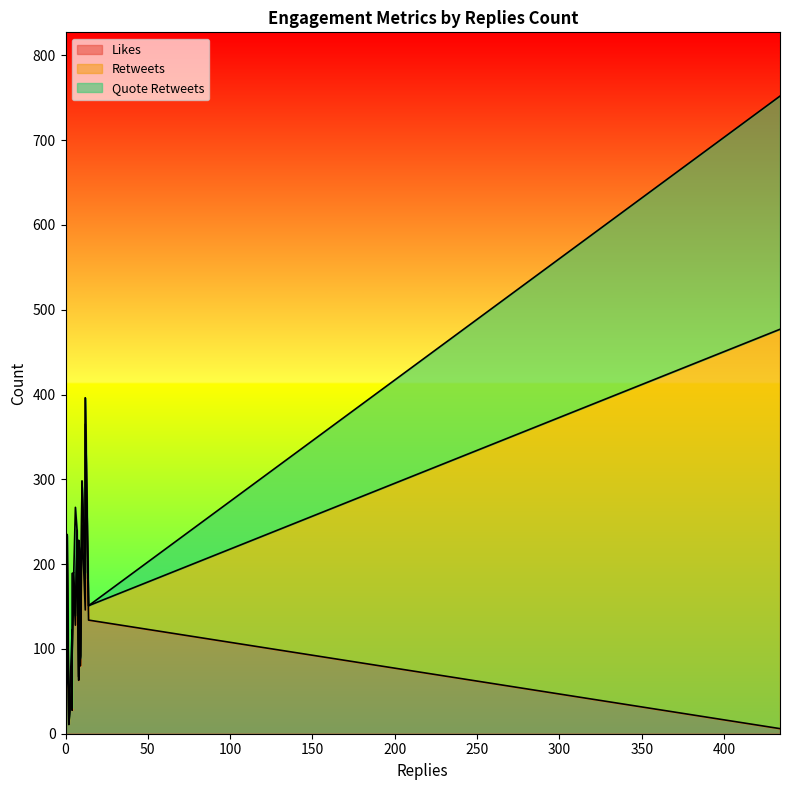

How many intersections are there between Likes and Retweets?

2